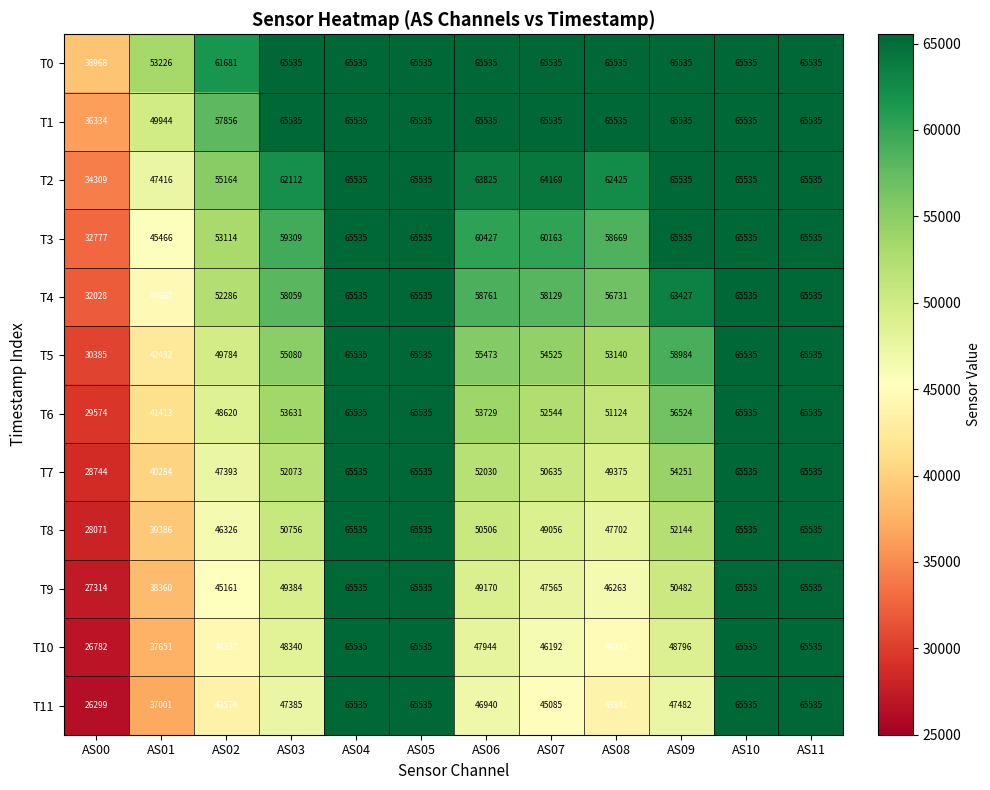

At how many categories does at least one series exceed 64640?

9